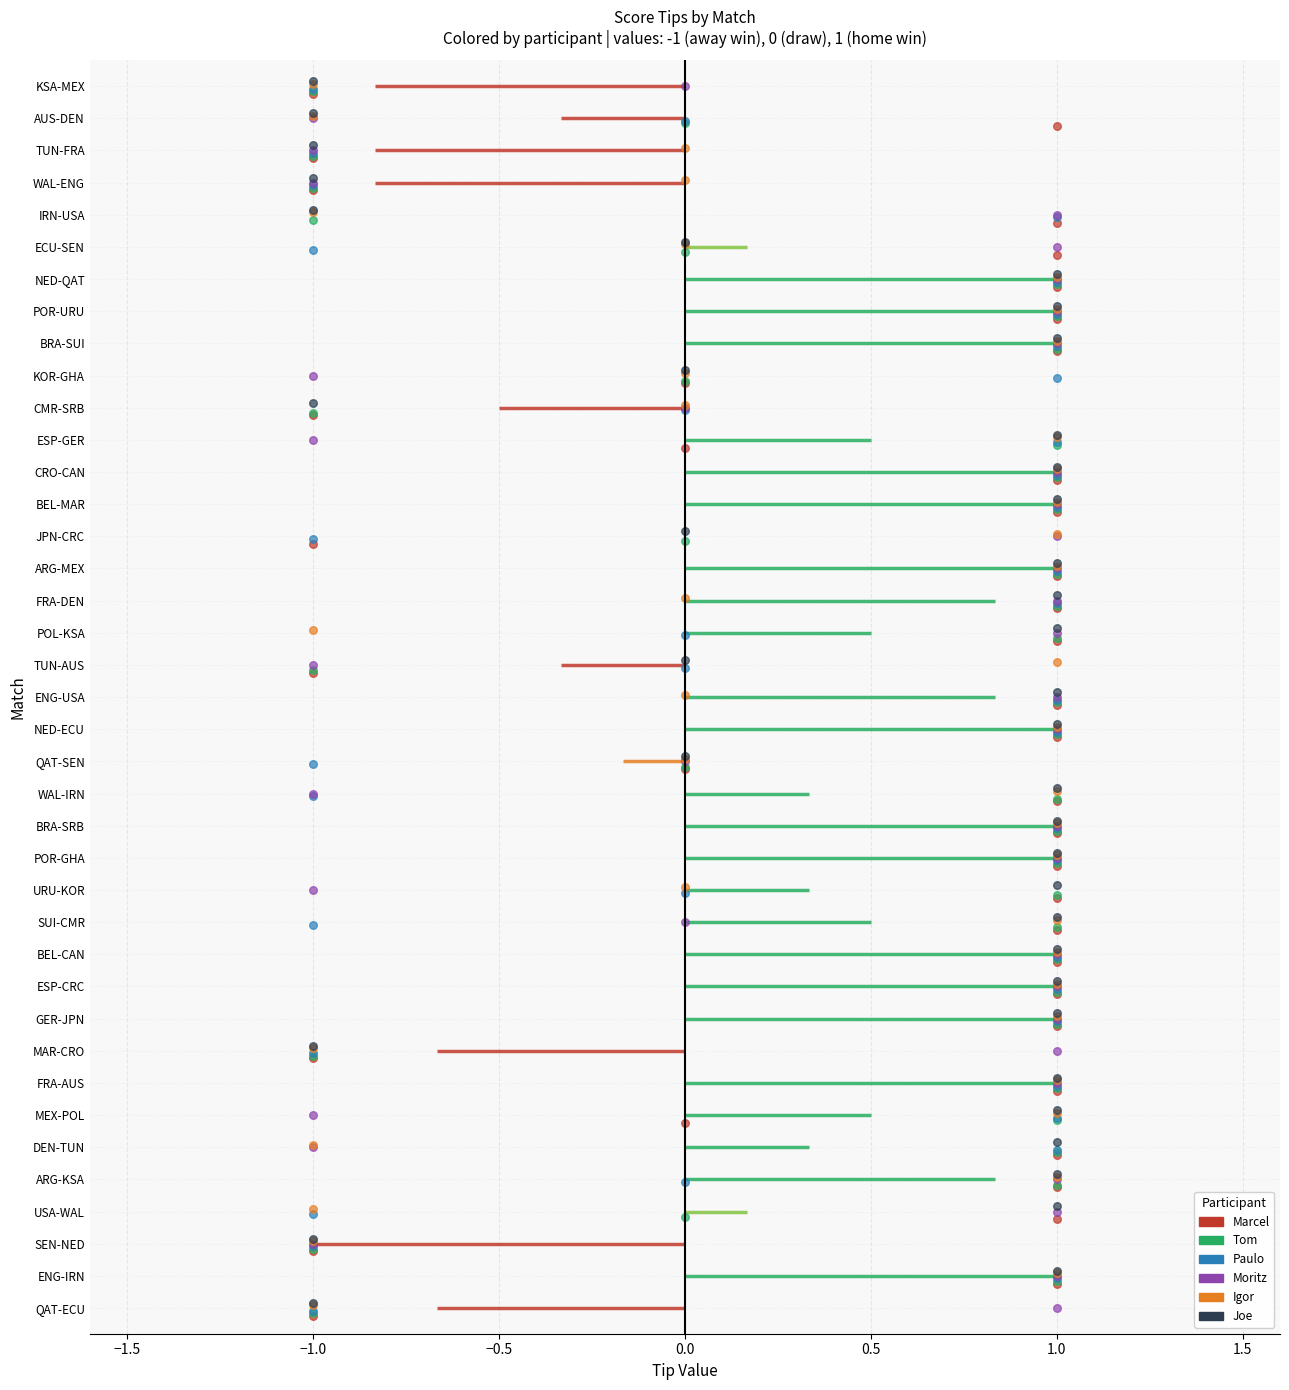

Which series has the largest total across all categories?

Joe